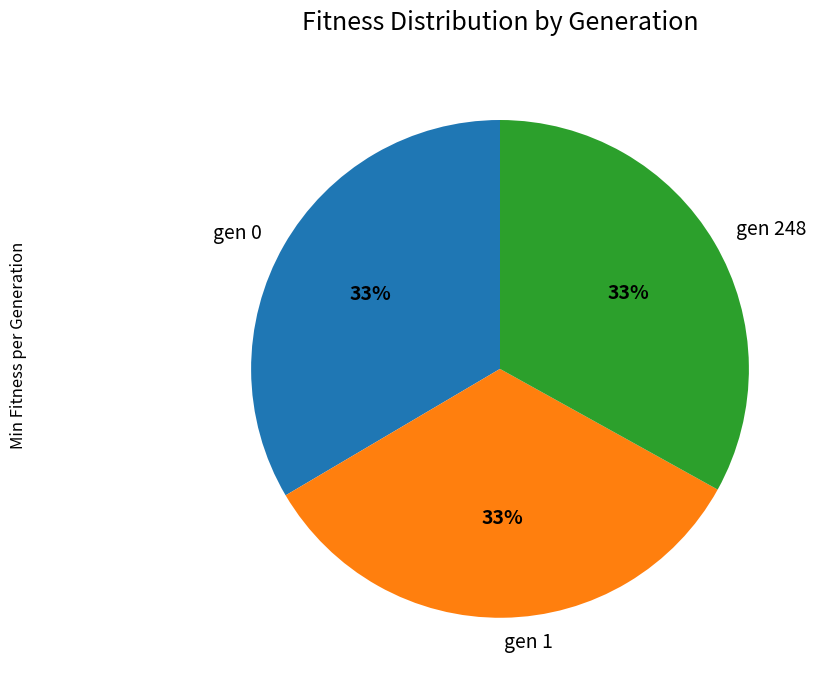

Do gen 248 and gen 1 together represent more than half of the pie?

Yes